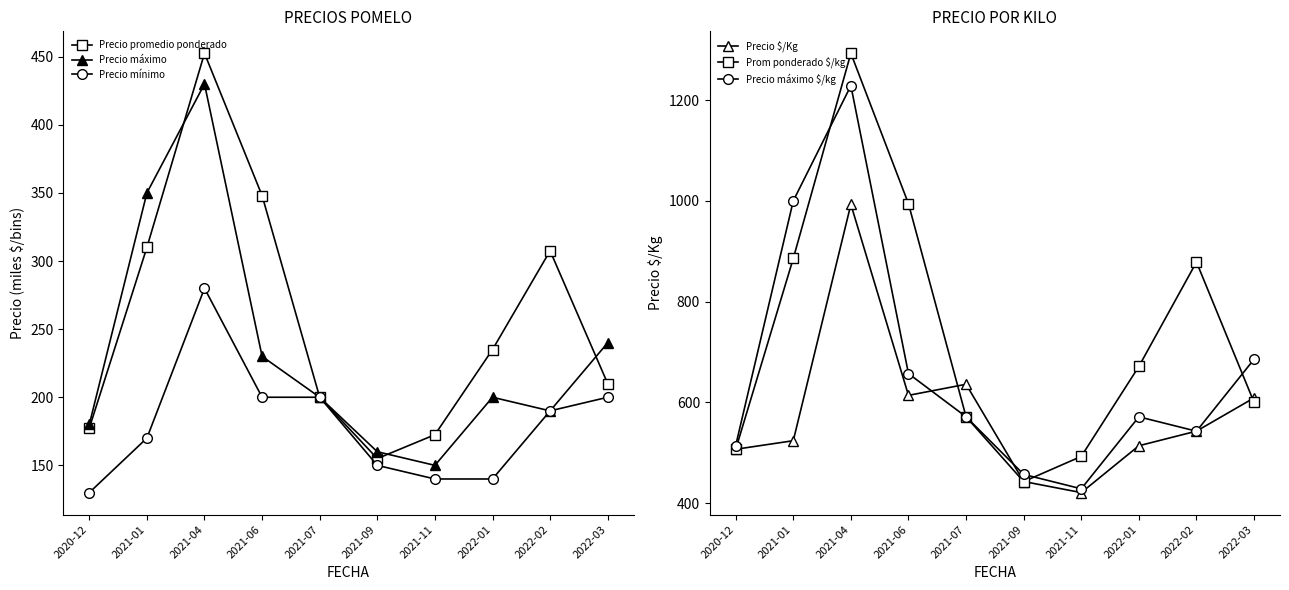

The value of Precio máximo at 2022-02 is 190.0. True or false?

True